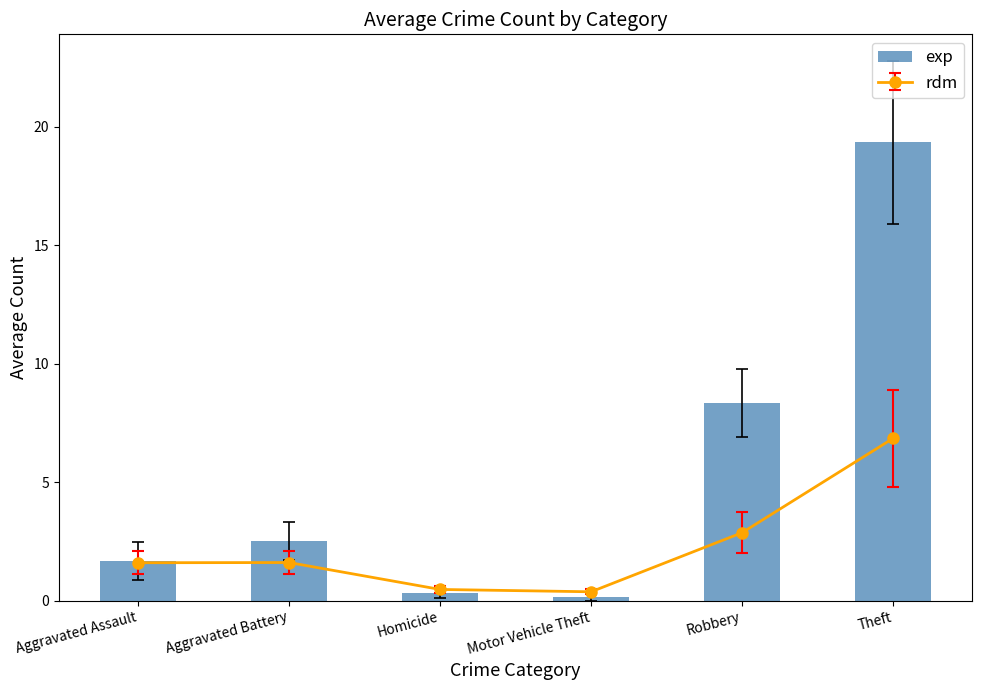

What is the label of the 5th bar from the left?

Robbery